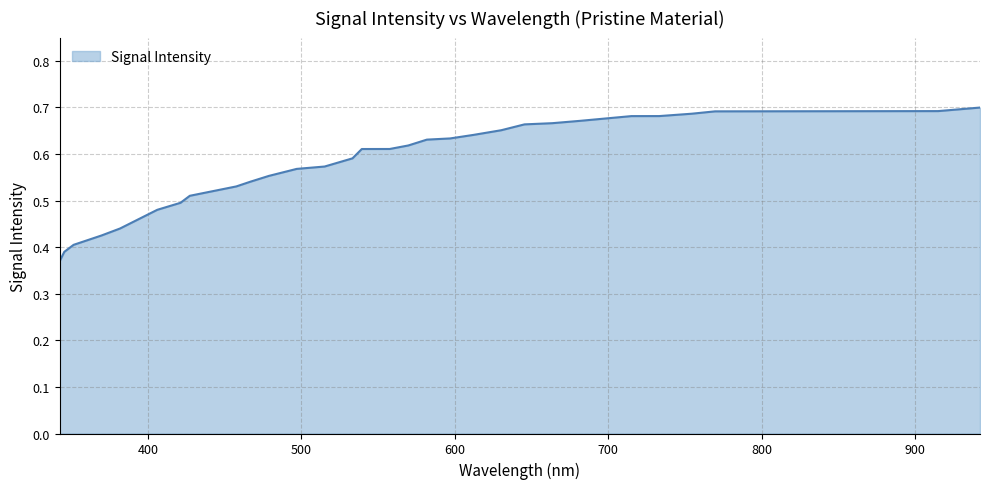

How many categories are shown in the chart?

40